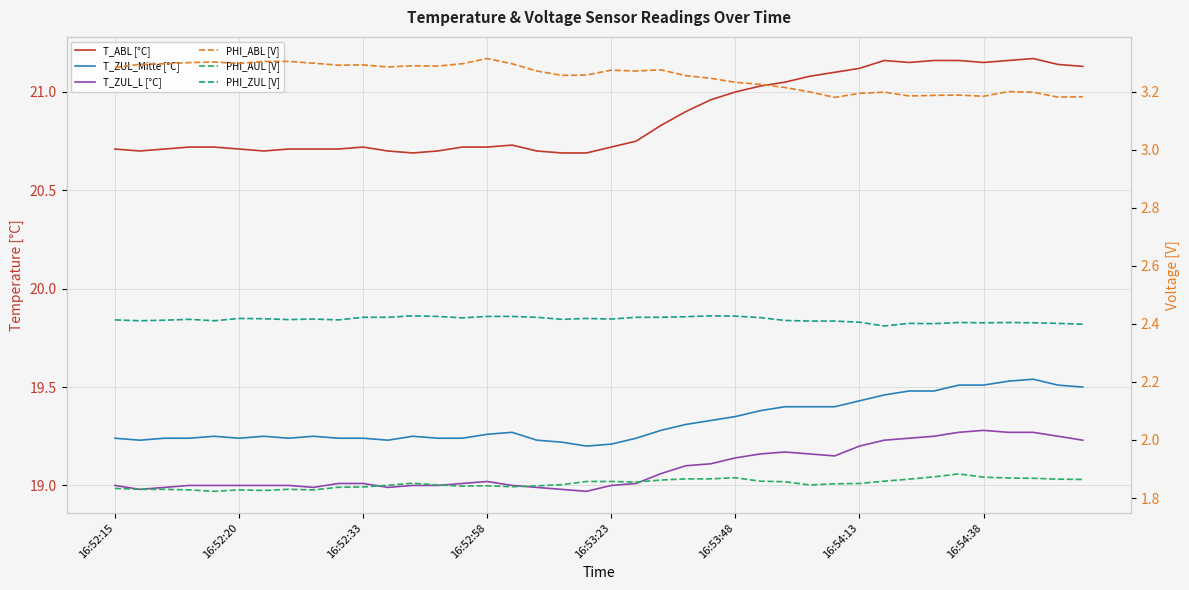

Which label corresponds to the smallest value in the chart?

16:53:23